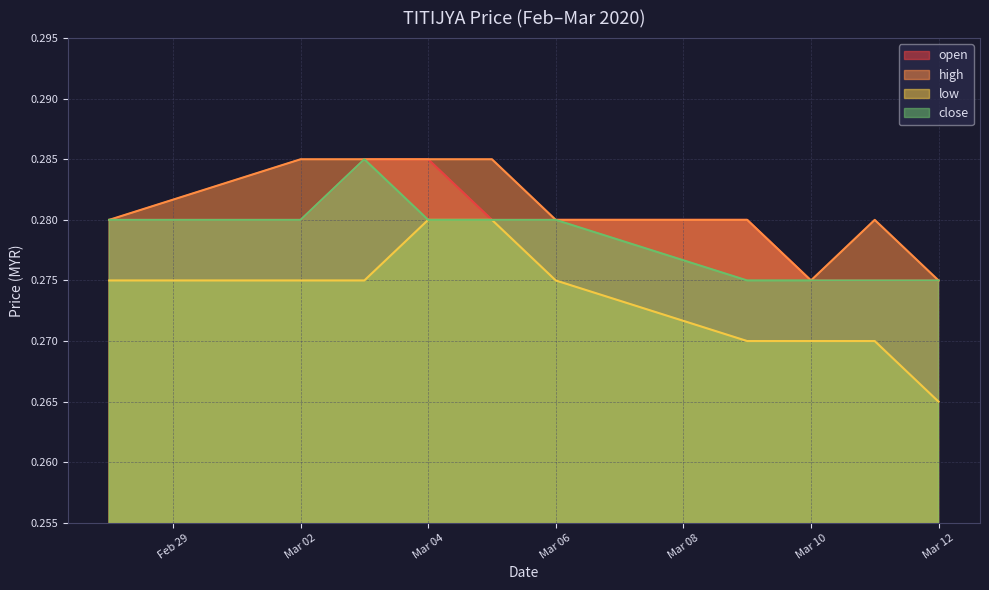

What is the label of the 6th point from the right?

2020-03-05